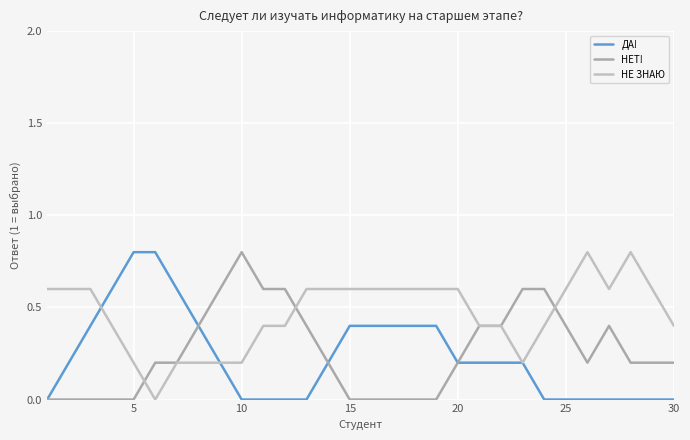

Does the chart display data point markers on the line(s)?

No